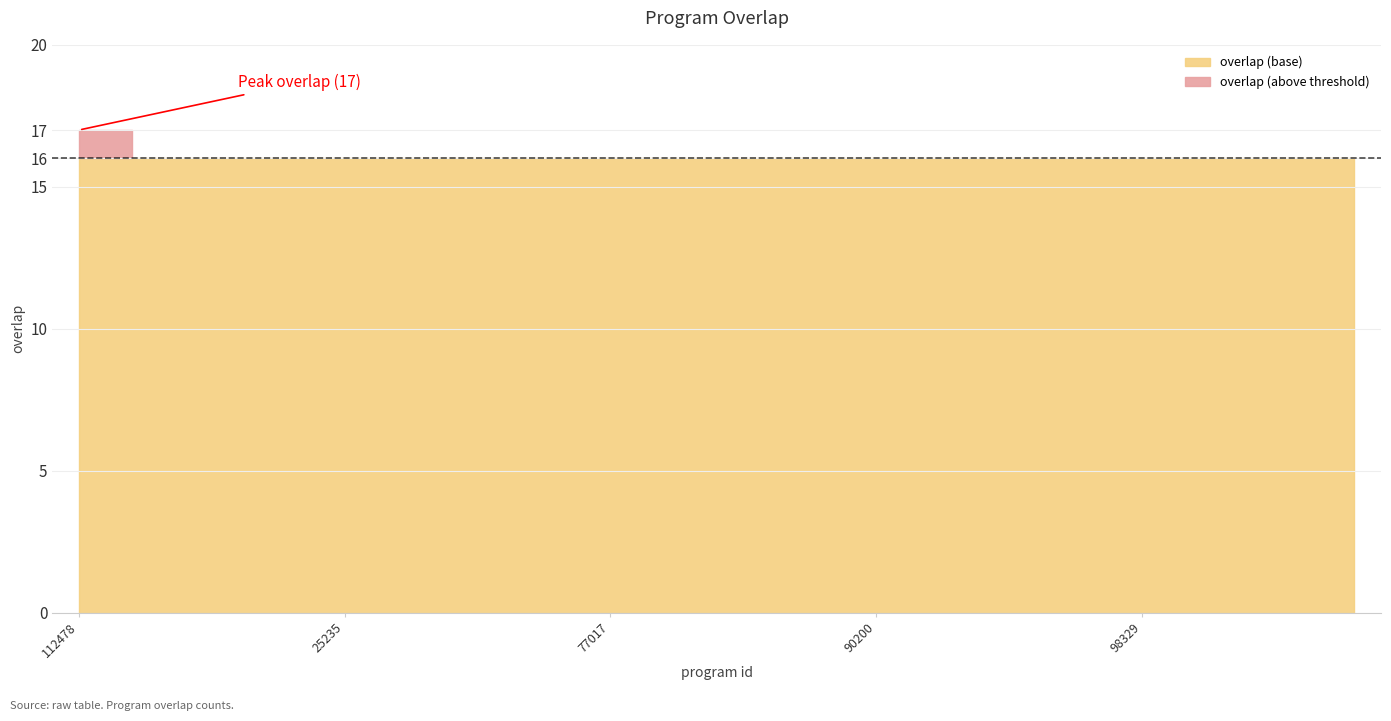

How many data points does each series have?

25